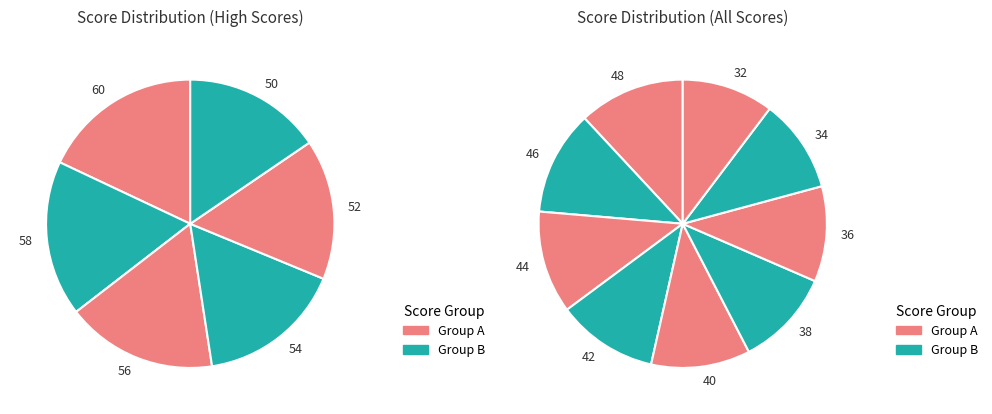

Does 60 represent more than half of the total?

No